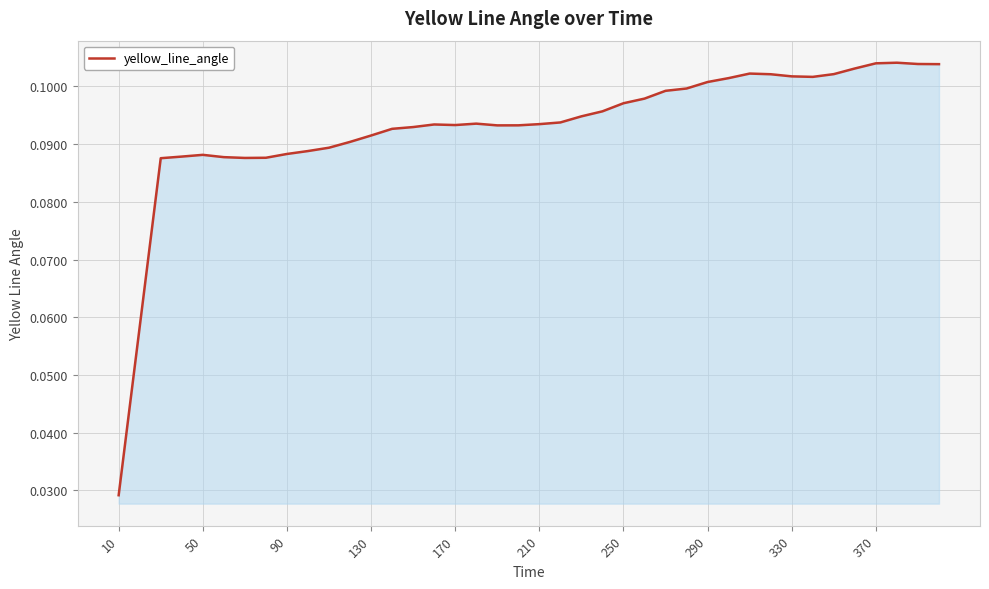

How many interior local peaks (higher than both neighbors) does the data have?

5